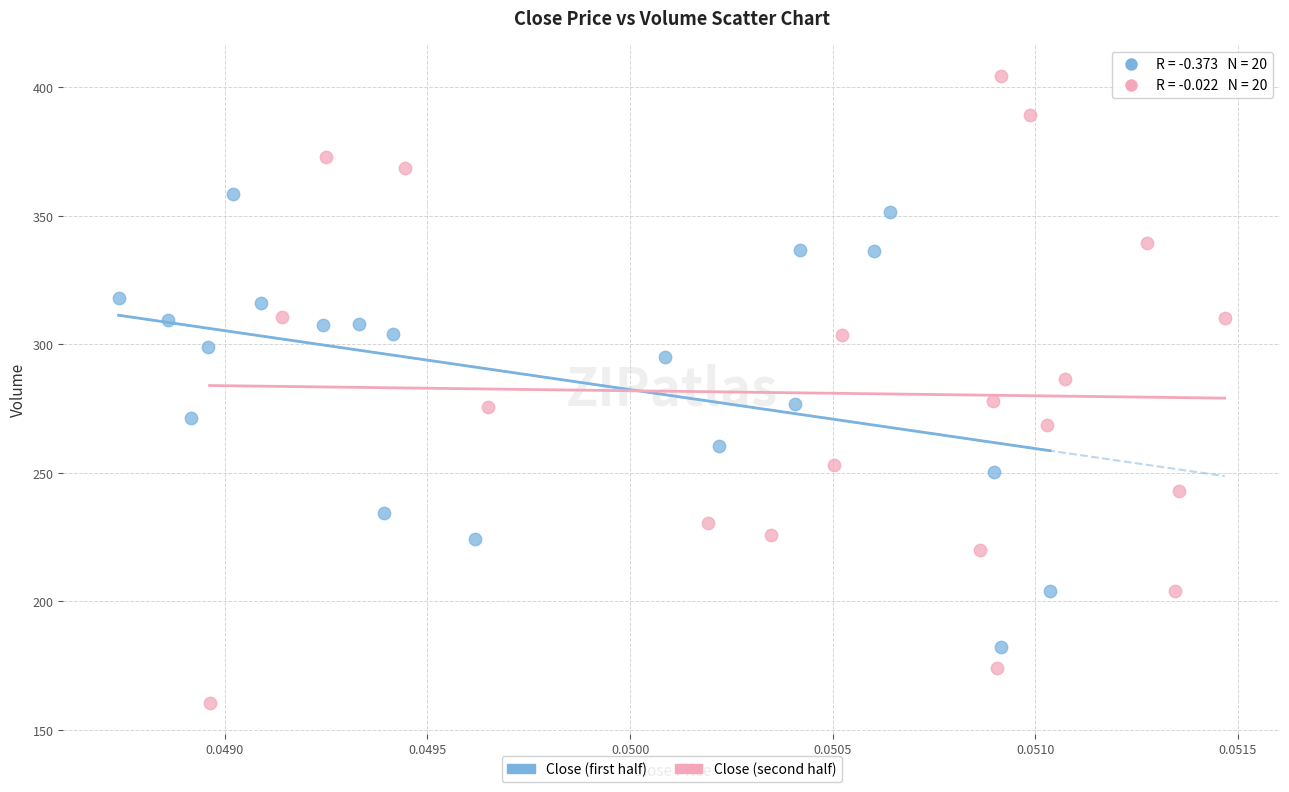

Which series contains the lowest Y value?

Close (second half)